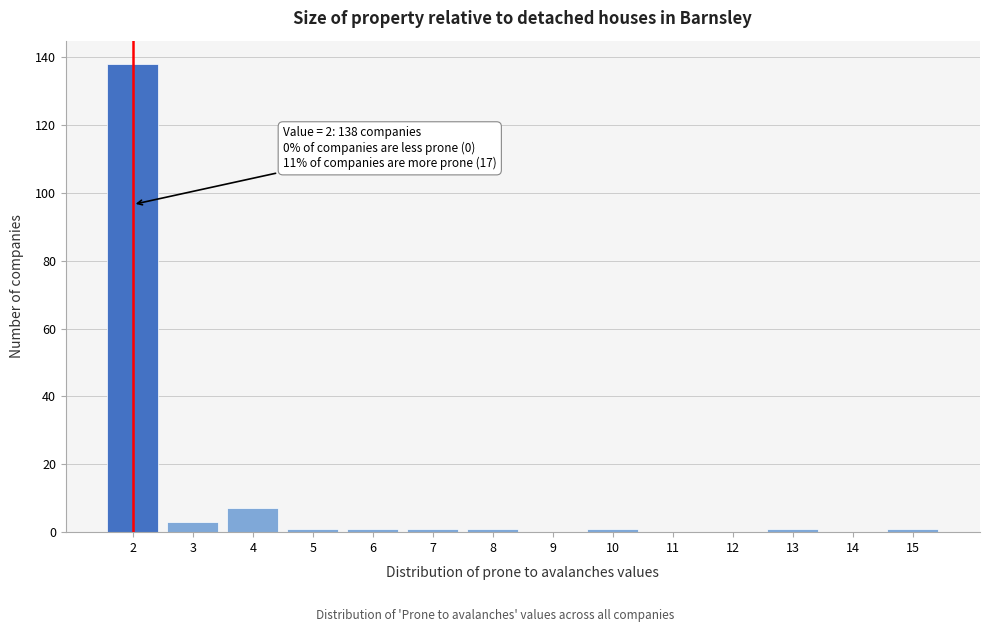

Over which range of the x-axis is the bar tallest?

1.5 to 2.5